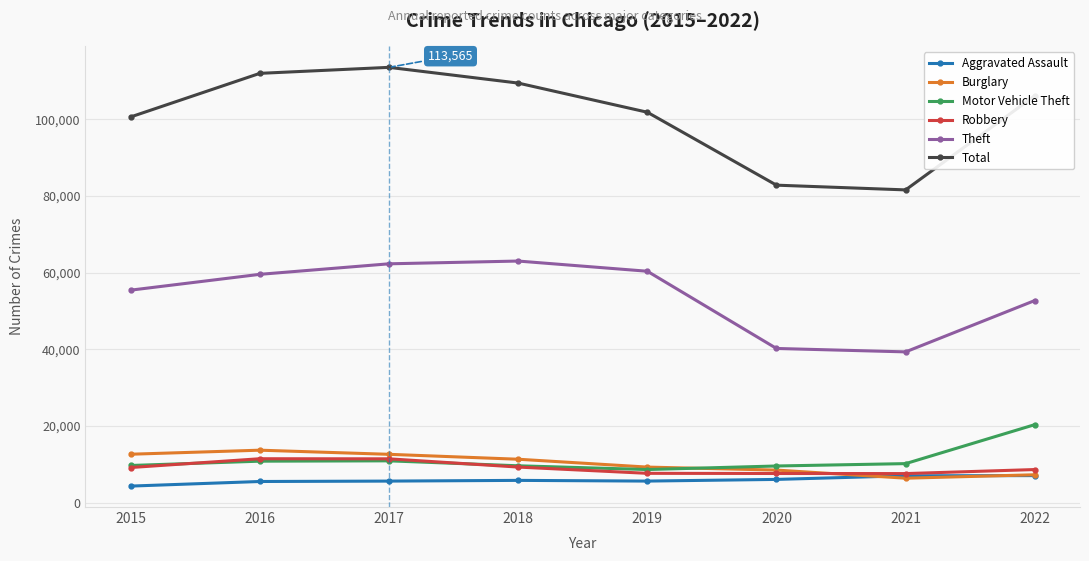

True or false: Motor Vehicle Theft has a value of 14685 at 2020.

False